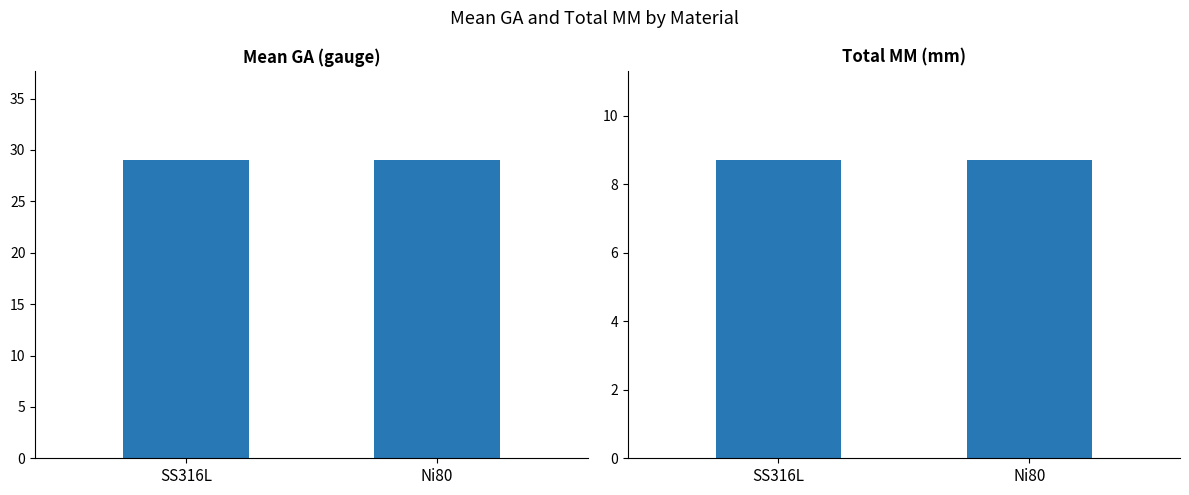

At which label does sum_mm reach its minimum?

SS316L